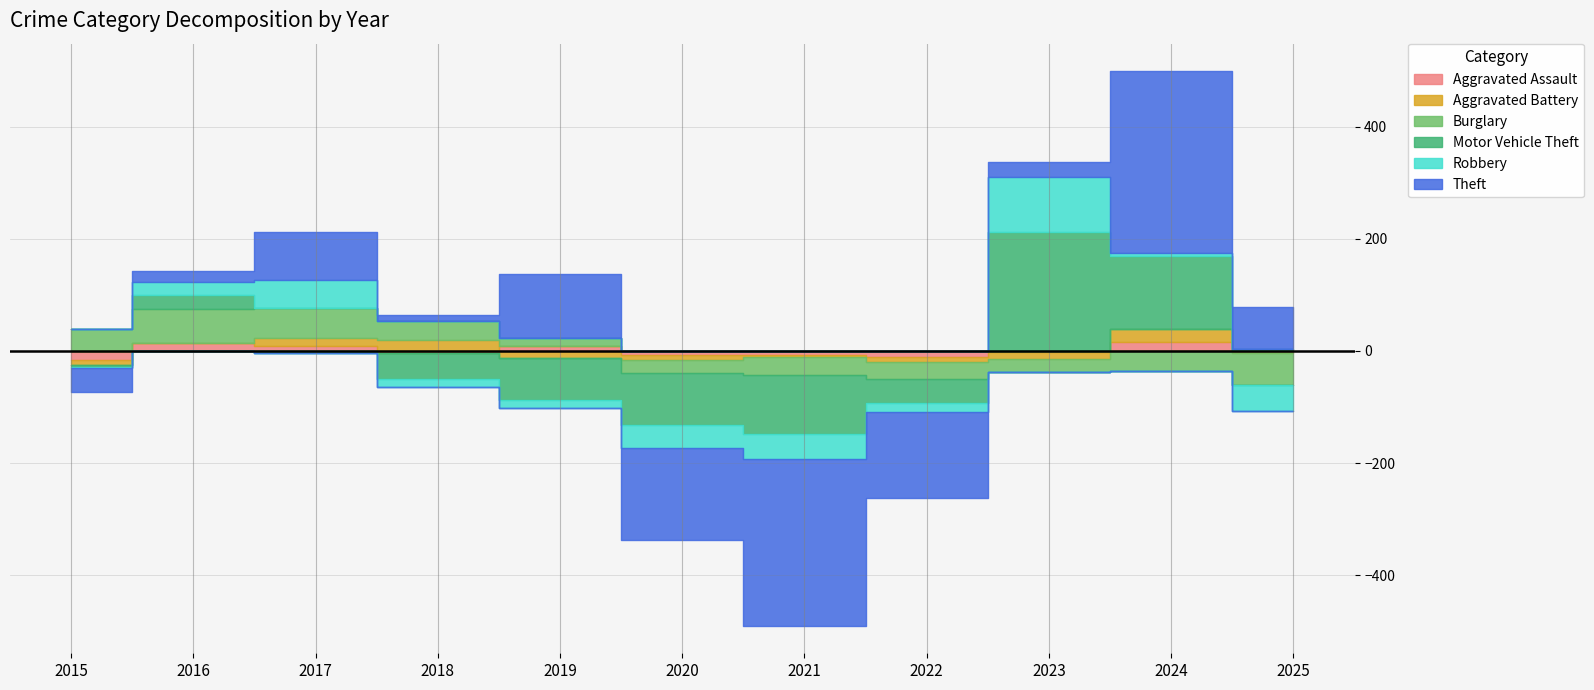

Between 2021 and 2023, which series saw the biggest shift?

Theft